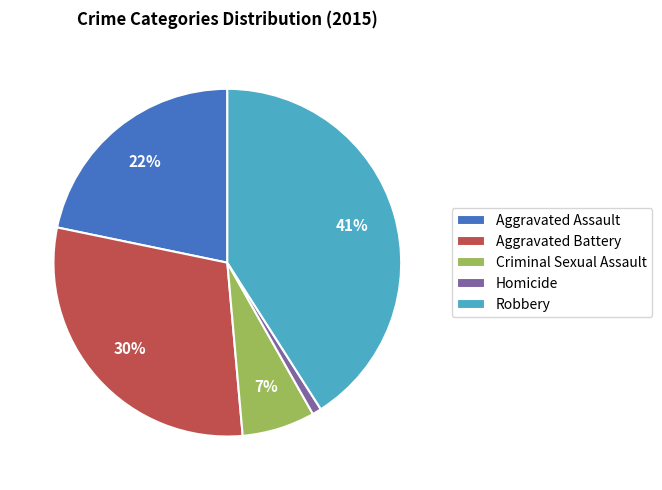

Which has a higher value, Aggravated Battery or Homicide?

Aggravated Battery